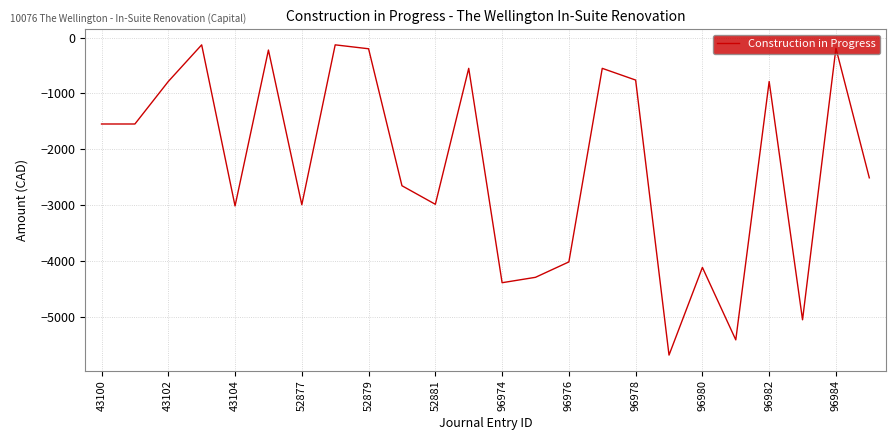

What is the smallest value displayed?

-5687.4